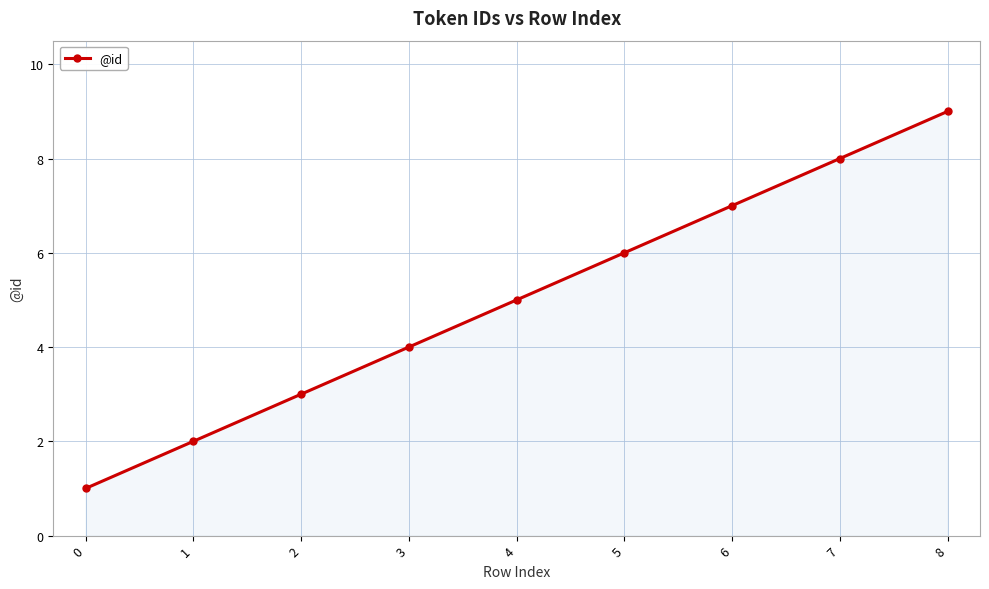

What is the sum of the values at 2 and 4?

8